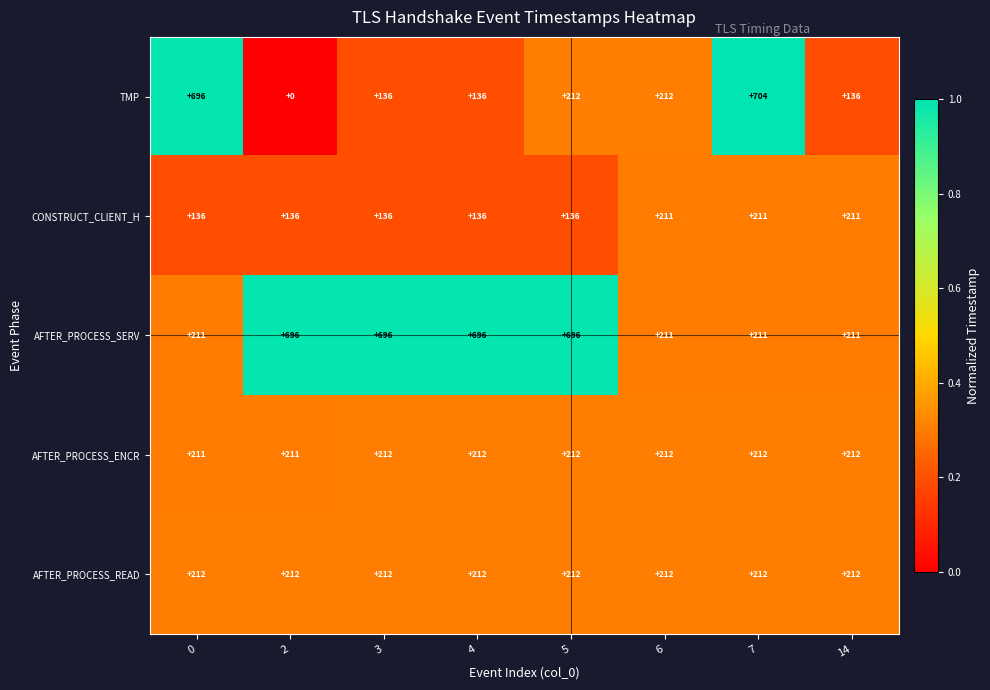

Which series has the largest range (max minus min)?

TMP